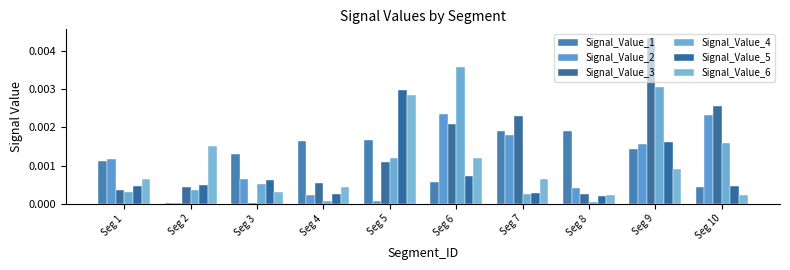

The Signal_Value_5 series shows 0.0 at Seg 1. True or false?

True